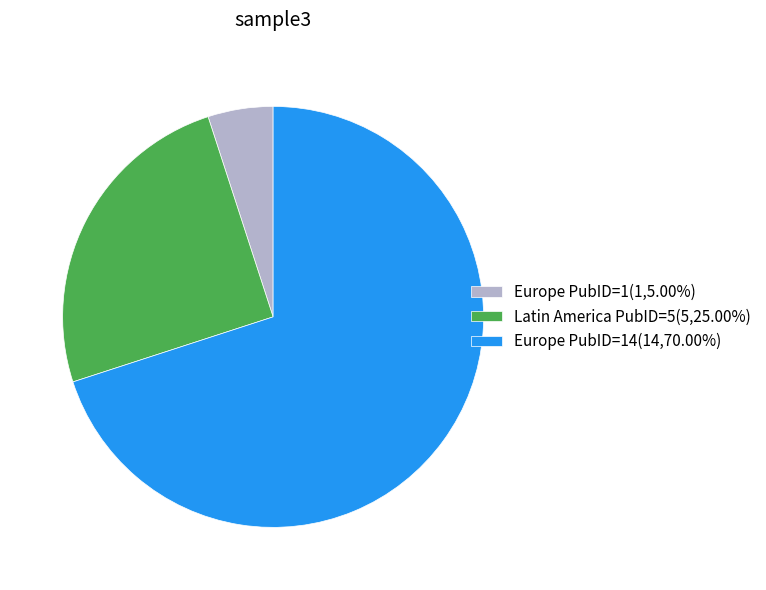

Does Latin America PubID=5(5,25.00%) account for over 50% of the chart?

No